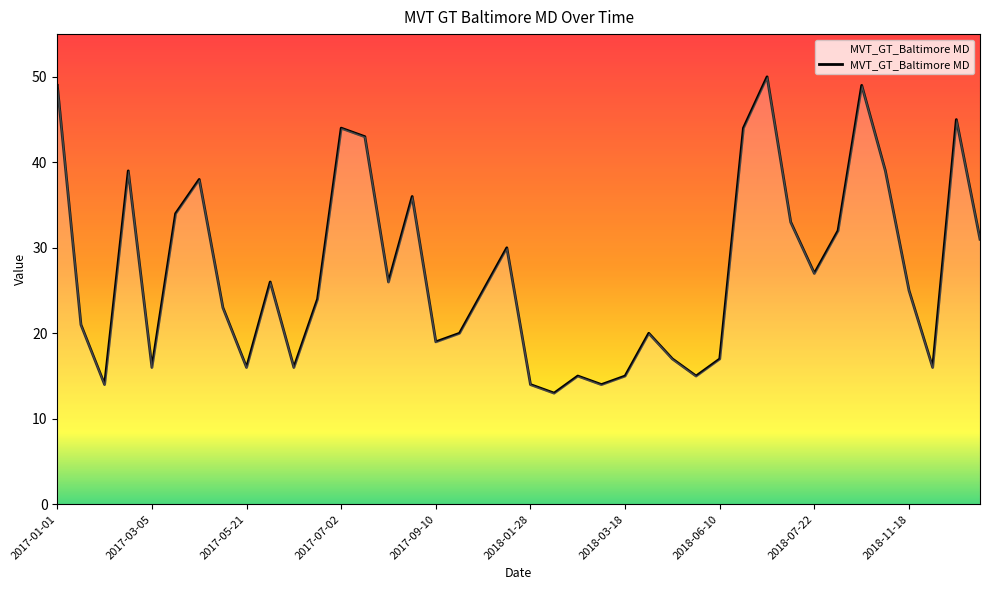

What is the greatest value displayed?

50